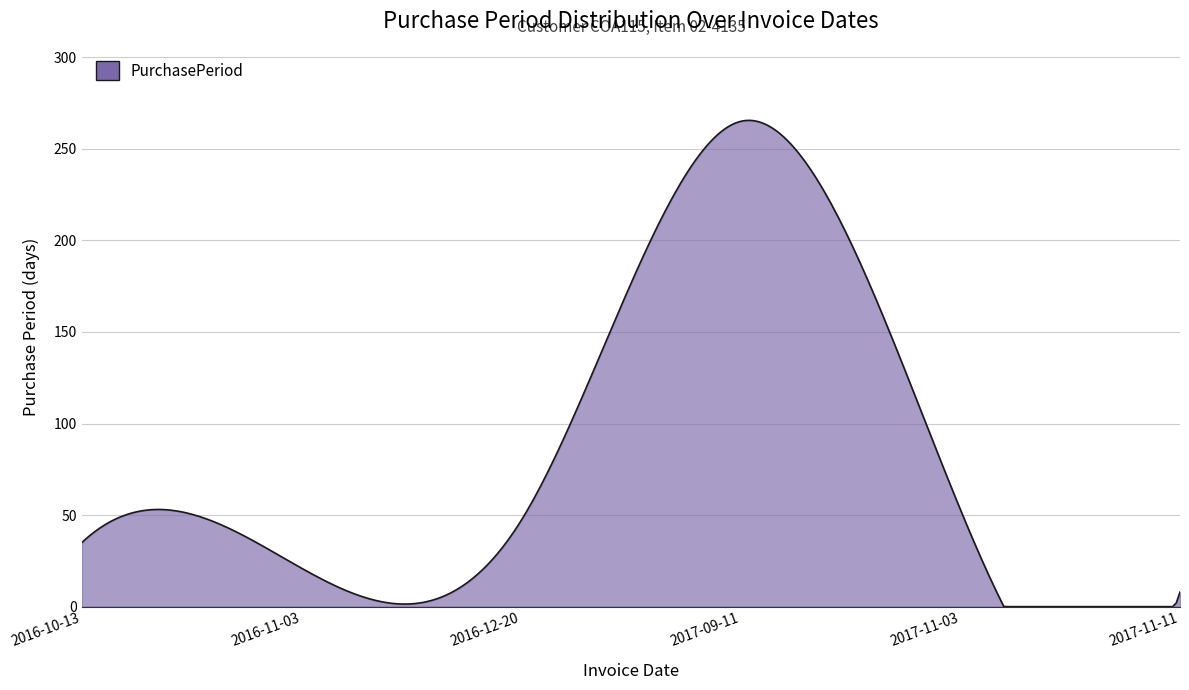

What is the maximum value shown in the chart?

265.5